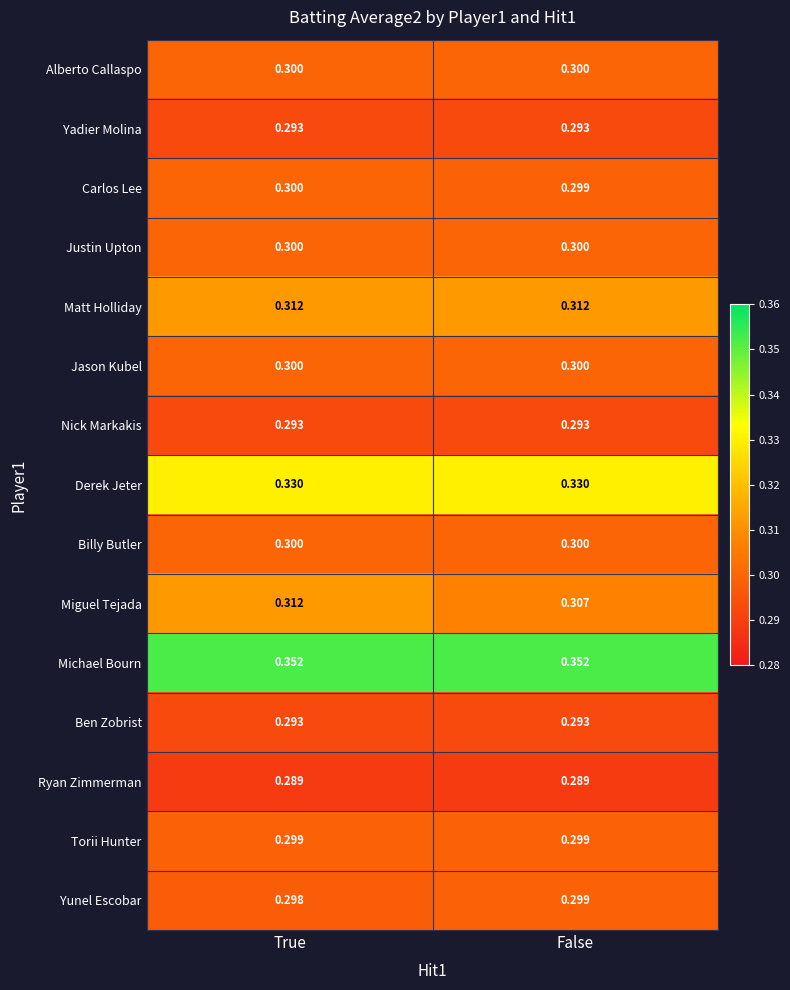

At how many categories does at least one series exceed 0?

2